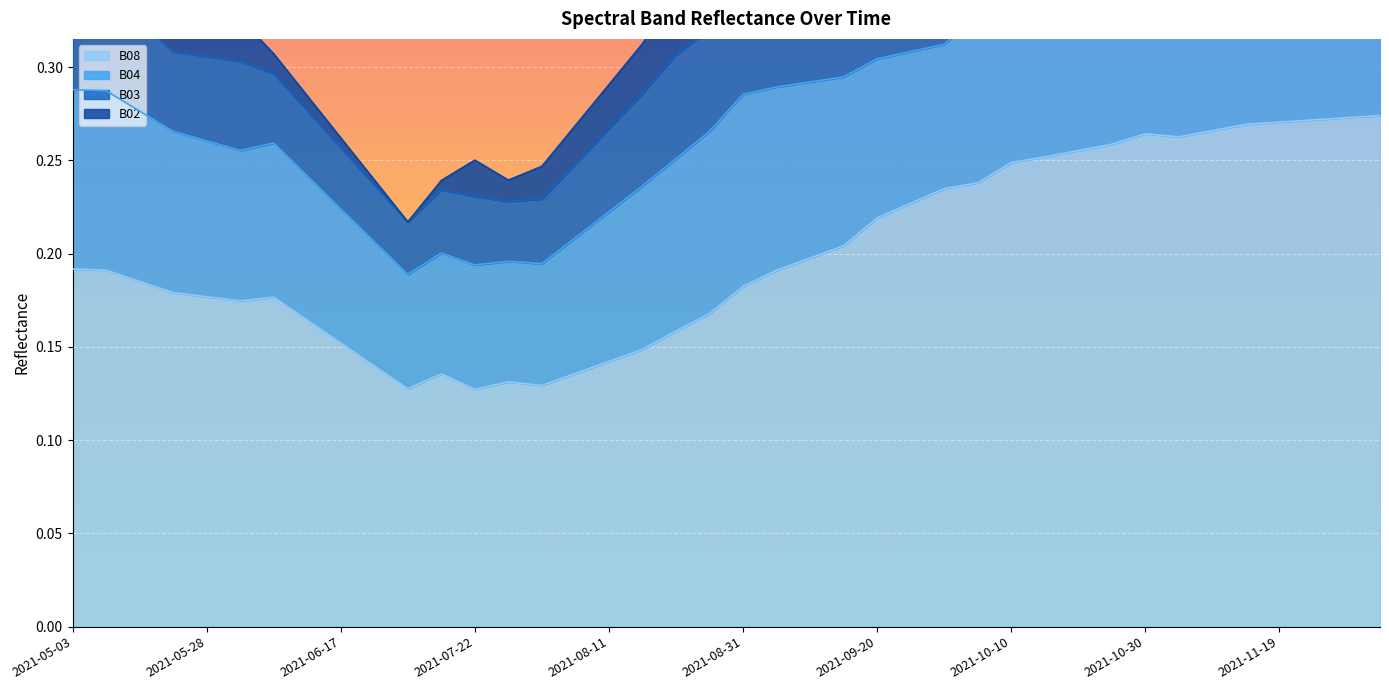

Which label corresponds to the largest value in the chart?

2021-12-04